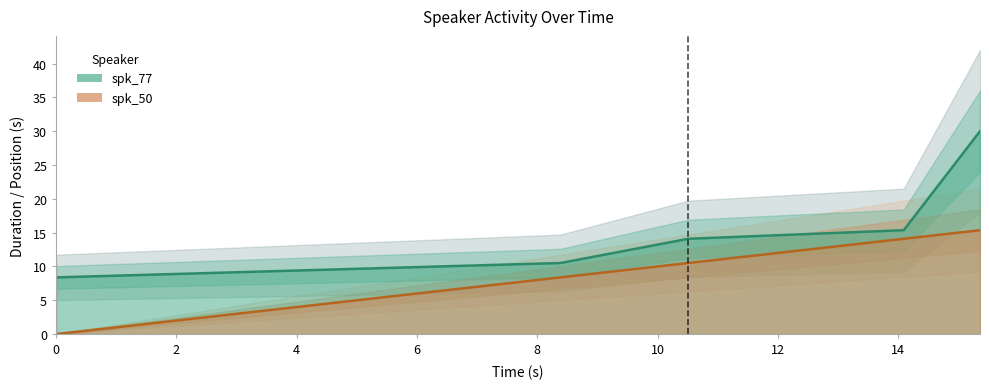

List the series in order of their peak value, highest first.

spk_77, spk_50